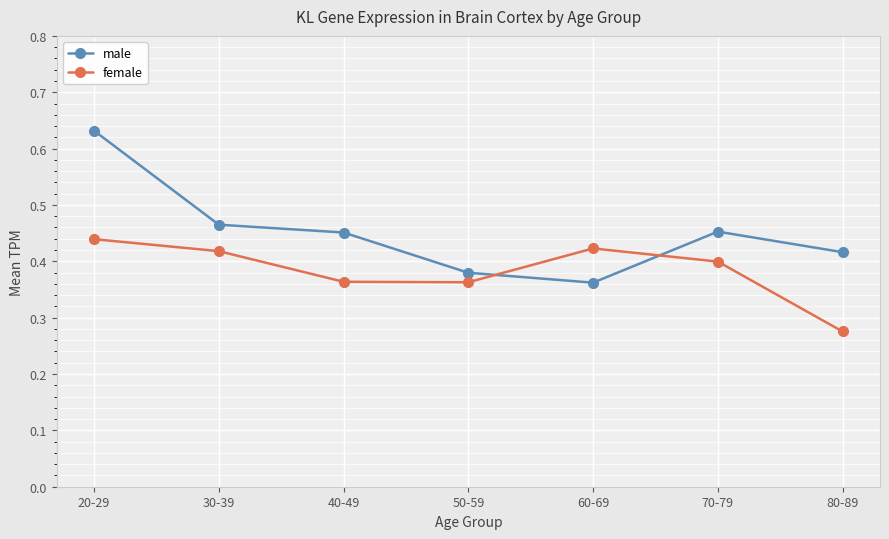

List the series in order of their overall mean, highest first.

male, female